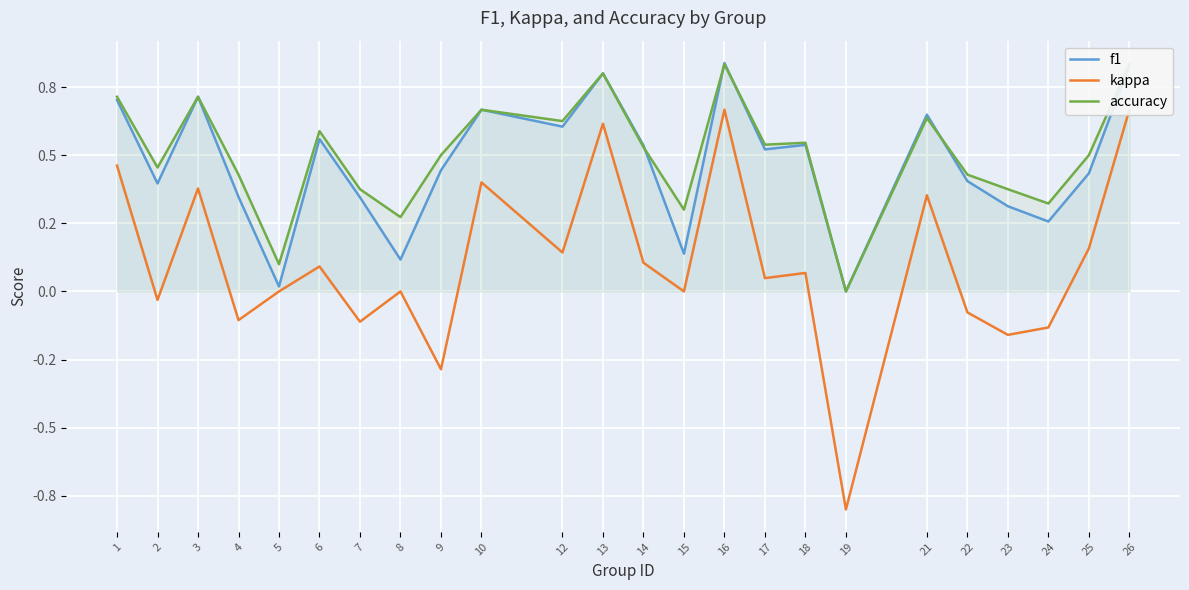

What is the sum of all accuracy values?

12.1